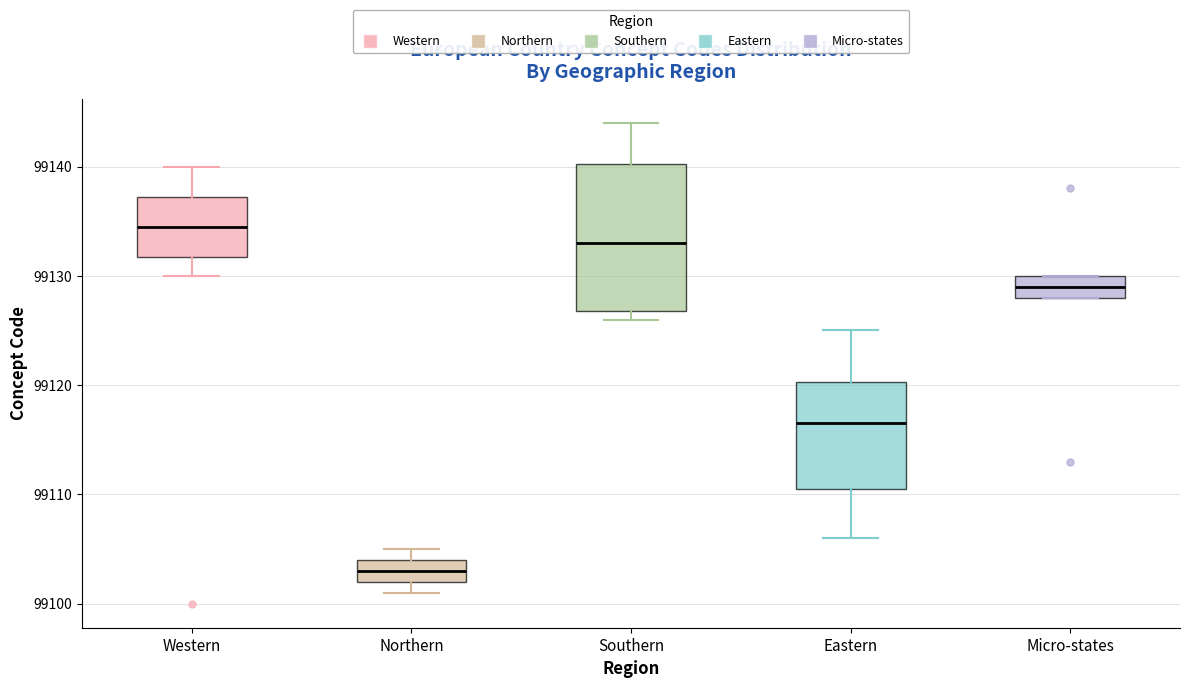

Which box is the tallest, from its lower edge to its upper edge?

Southern